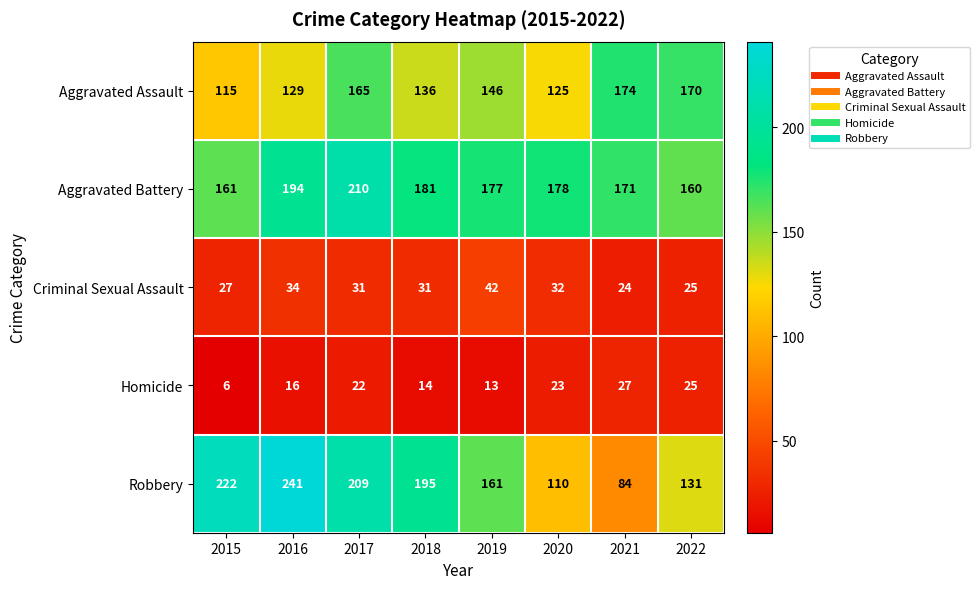

How many distinct data groups are displayed?

5